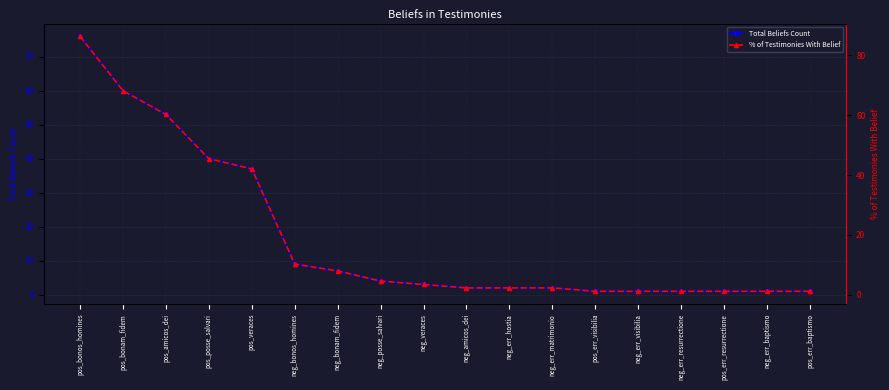

Count the number of data series in this chart.

2